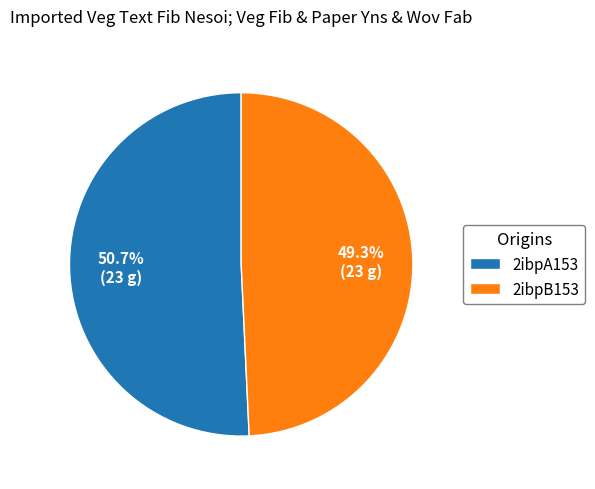

Approximately how many times larger is the value at 2ibpB153 compared to 2ibpA153?

1.0